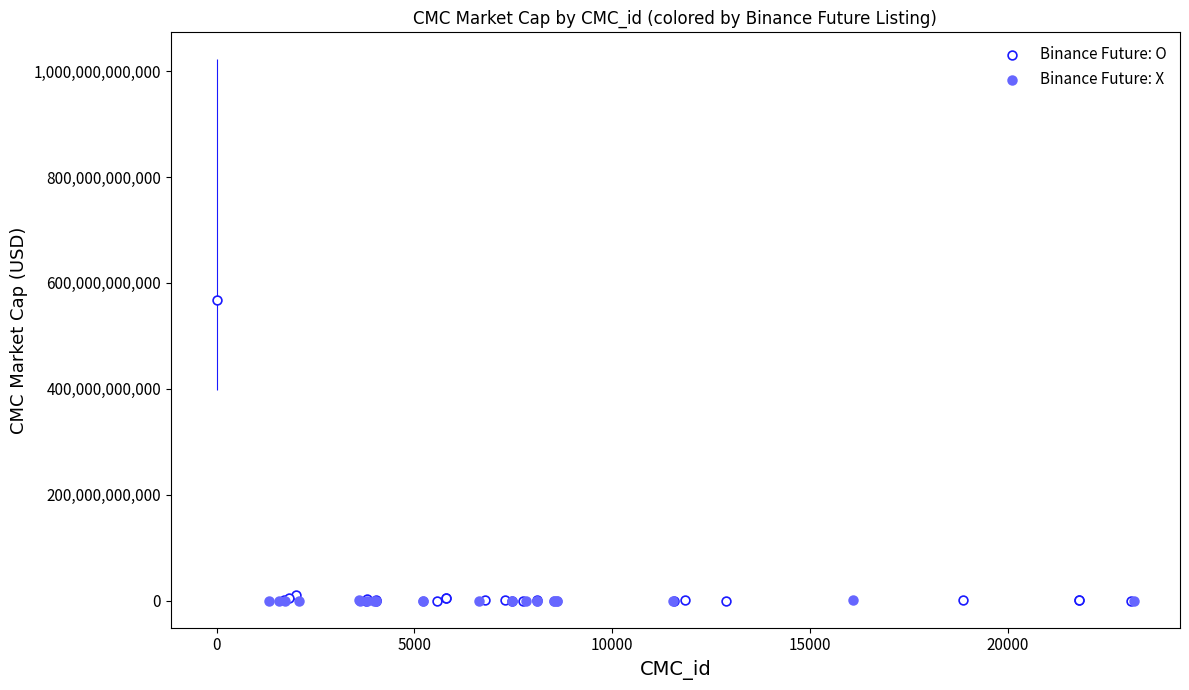

Which series contains the highest Y value?

Binance Future: O